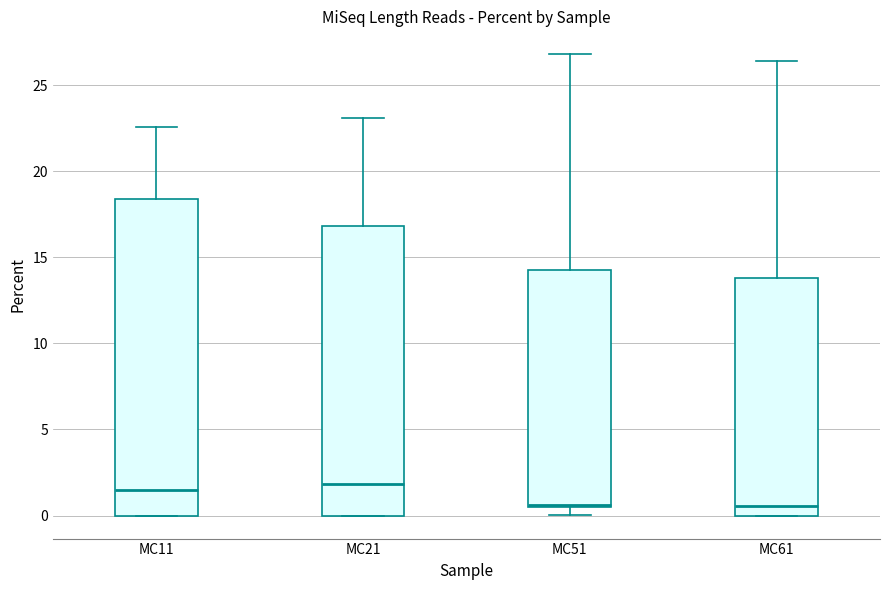

Where is the lower edge of the box for MC21 on the y-axis? The values are not printed on the chart, so give them approximately, as read against the axis.

0.0